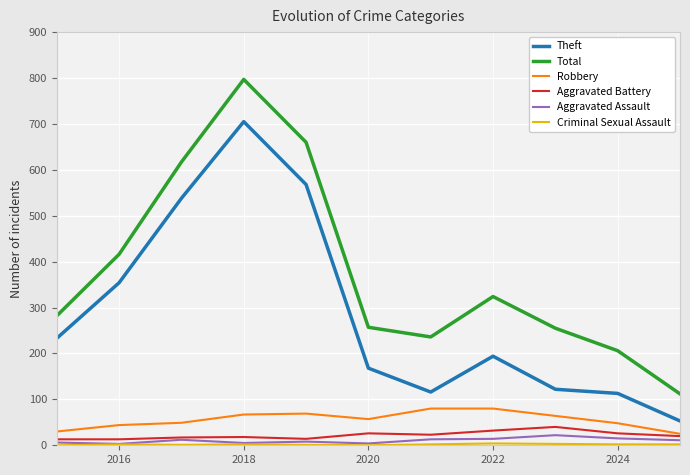

How many lines are shown in the chart?

6